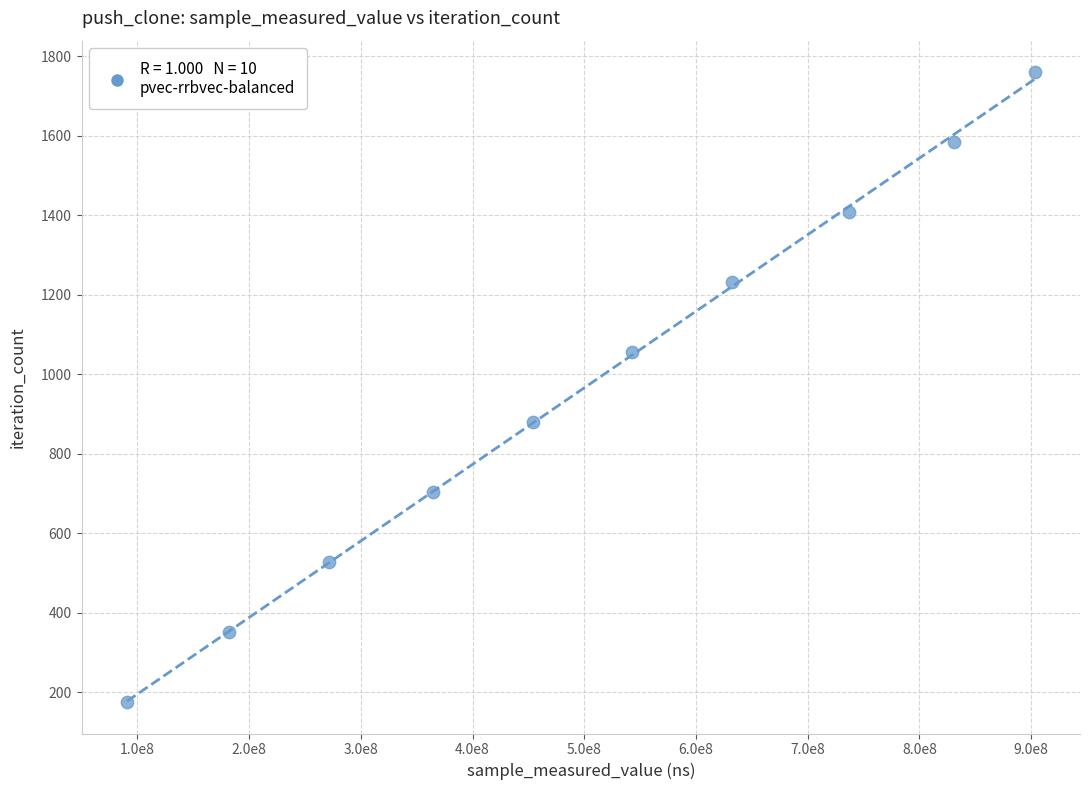

What is the range of Y values (max minus min)?

1584